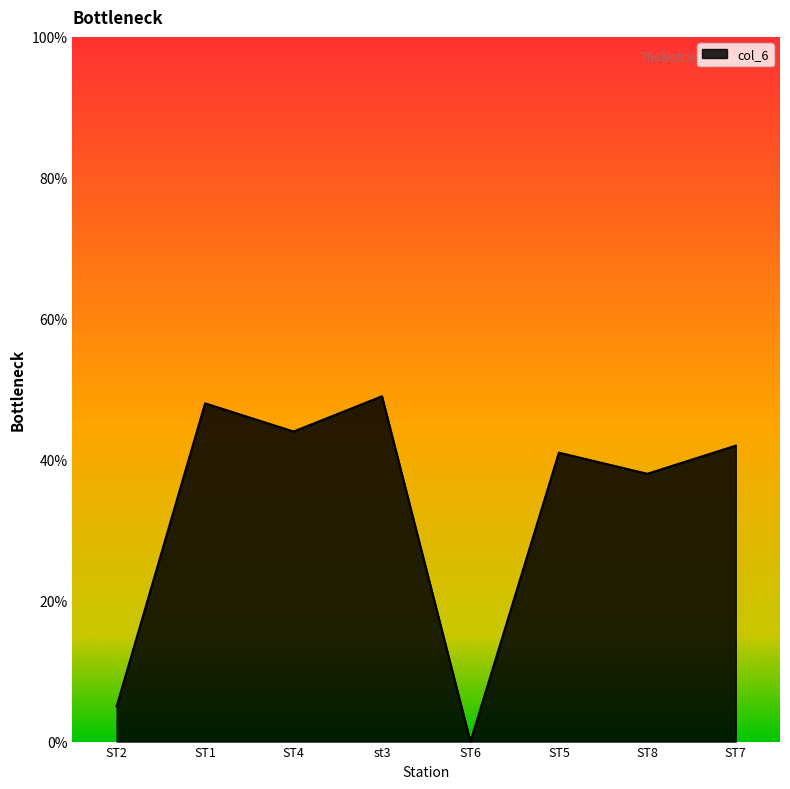

Reading right to left, what are all the values shown in this chart?

42	38	41	0	49	44	48	5